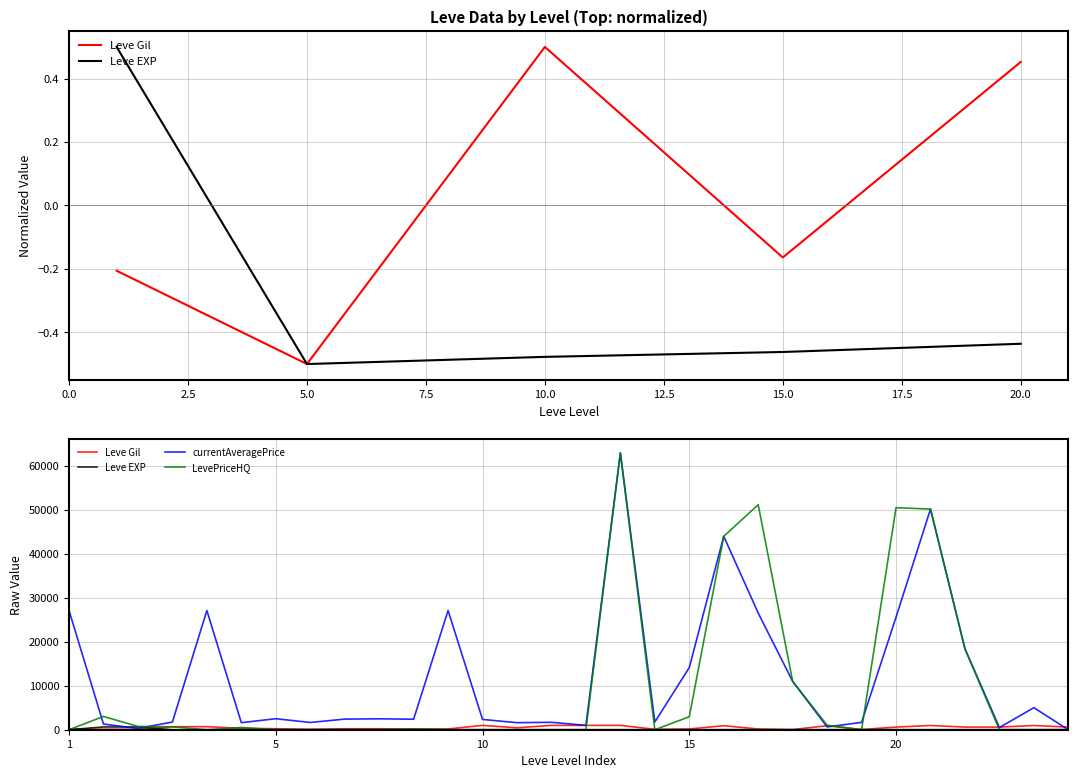

Which category has the highest value in the Leve Gil series?

10